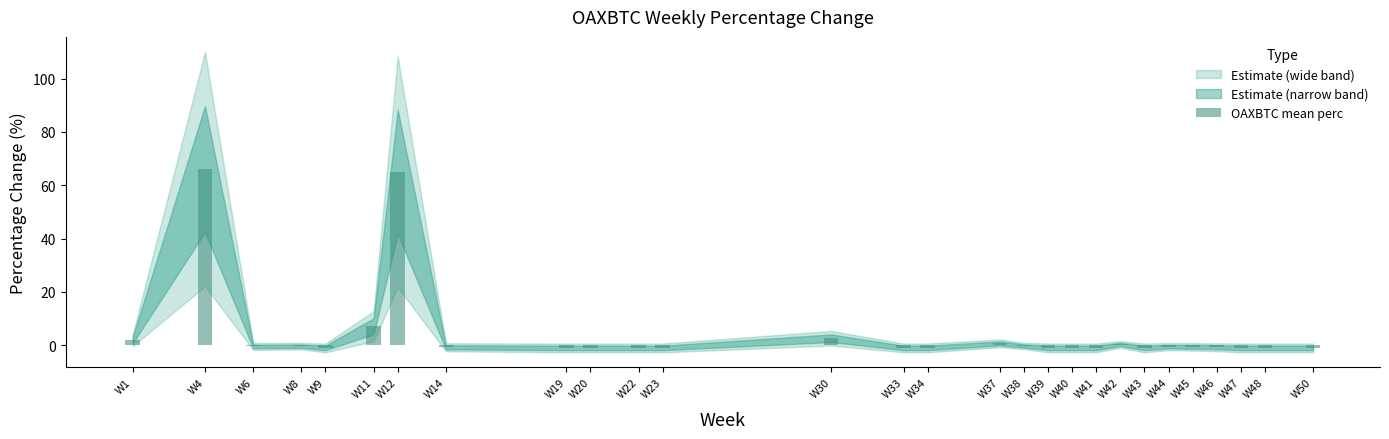

Are the bars horizontal?

No